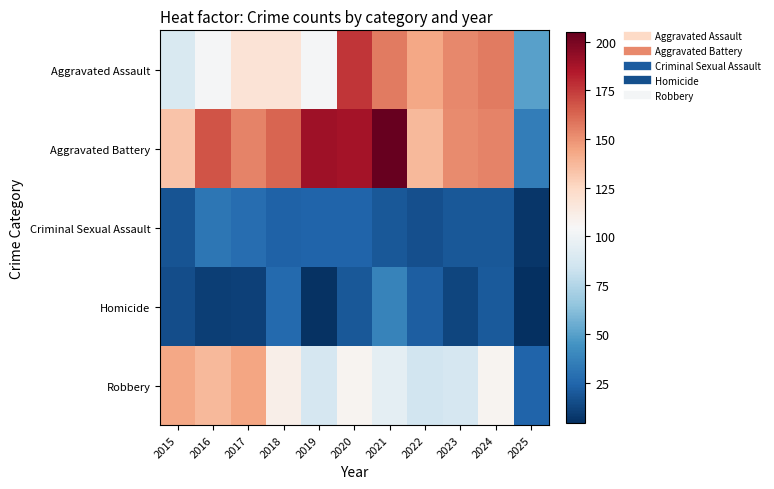

Which series has the largest total across all categories?

Aggravated Battery